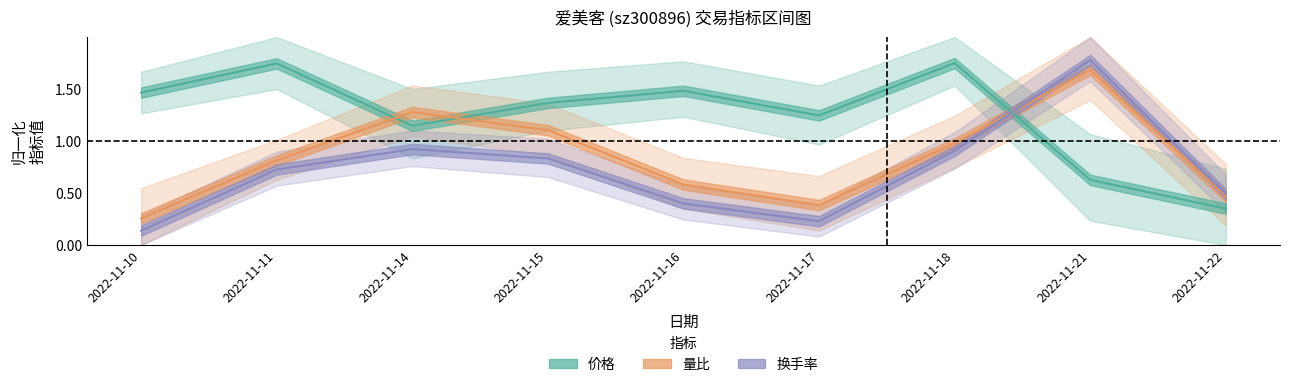

Reading left to right, extract all data points from this chart.

价格: 2022-11-10=1.5	2022-11-11=1.7	2022-11-14=1.1	2022-11-15=1.4	2022-11-16=1.5	2022-11-17=1.2	2022-11-18=1.7	2022-11-21=0.6	2022-11-22=0.3
量比: 2022-11-10=0.3	2022-11-11=0.8	2022-11-14=1.3	2022-11-15=1.1	2022-11-16=0.6	2022-11-17=0.4	2022-11-18=1.0	2022-11-21=1.7	2022-11-22=0.5
换手率: 2022-11-10=0.1	2022-11-11=0.7	2022-11-14=0.9	2022-11-15=0.8	2022-11-16=0.4	2022-11-17=0.2	2022-11-18=0.9	2022-11-21=1.8	2022-11-22=0.5